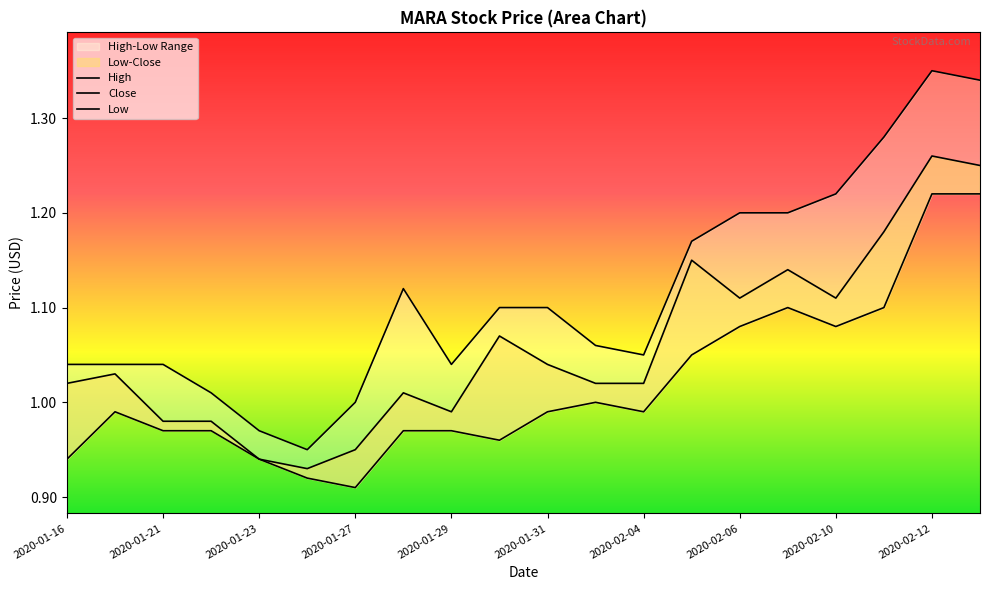

What is the minimum value for High?

0.9